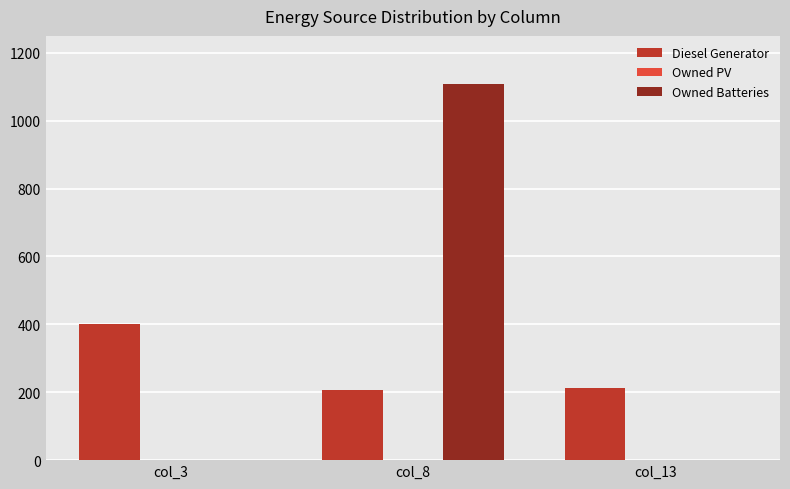

The value of Owned Batteries at col_13 is 0. True or false?

True